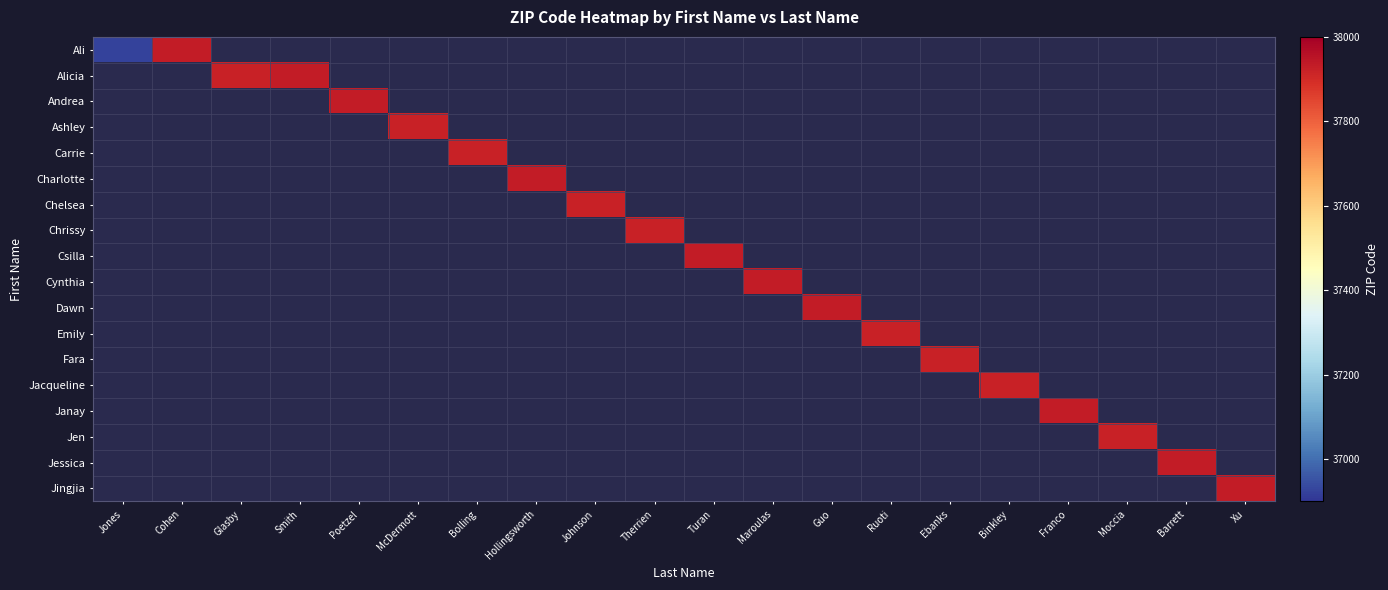

Which category has the lowest value across all series?

Jones